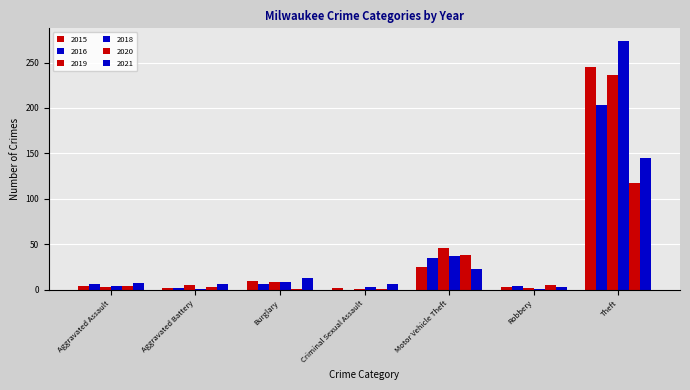

The value of 2020 at Aggravated Assault is 5. True or false?

False